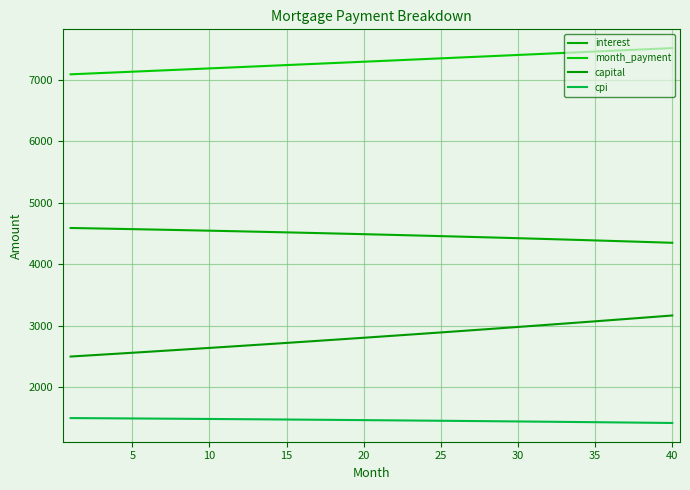

How many lines are shown in the chart?

4